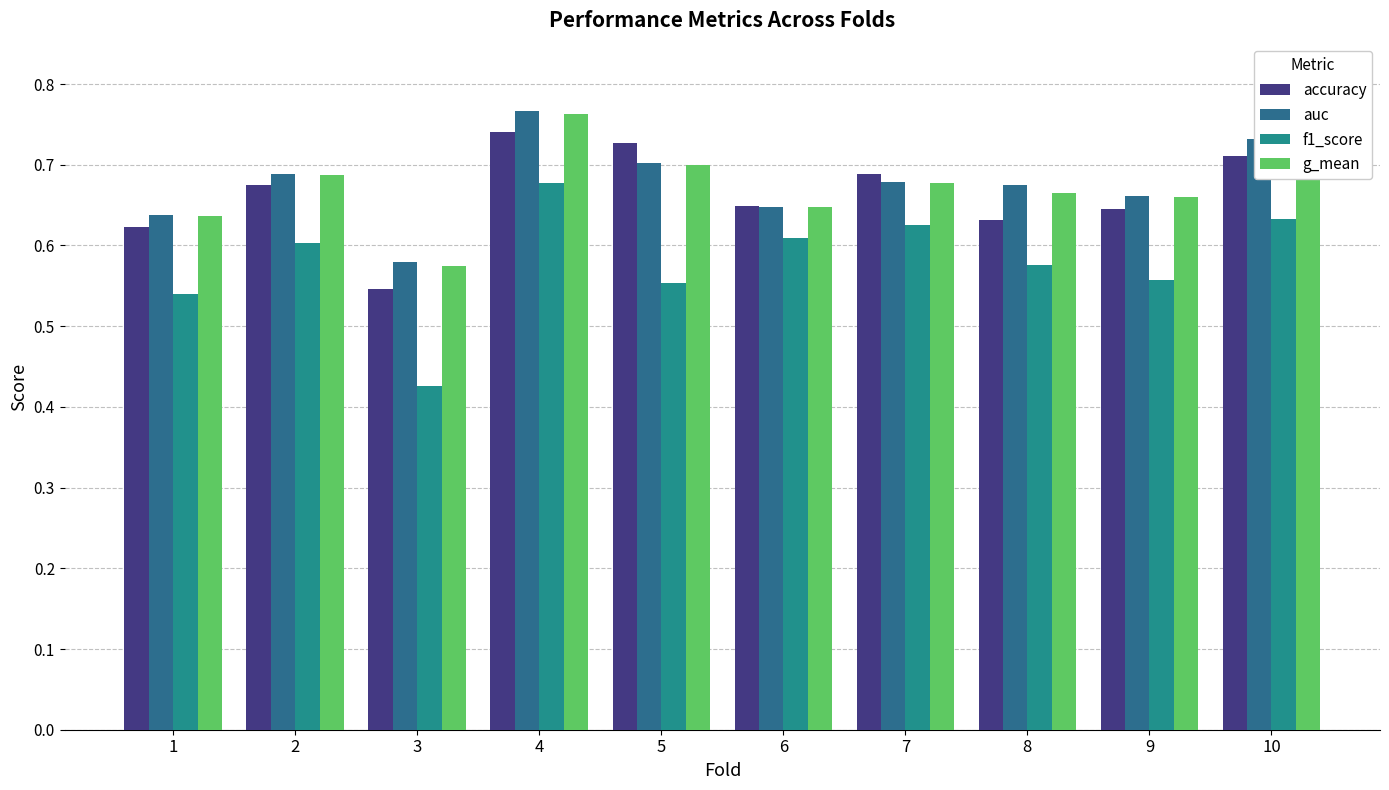

Reading right to left, extract all data points from this chart.

accuracy: 0.7	0.6	0.6	0.7	0.6	0.7	0.7	0.5	0.7	0.6
auc: 0.7	0.7	0.7	0.7	0.6	0.7	0.8	0.6	0.7	0.6
f1_score: 0.6	0.6	0.6	0.6	0.6	0.6	0.7	0.4	0.6	0.5
g_mean: 0.7	0.7	0.7	0.7	0.6	0.7	0.8	0.6	0.7	0.6